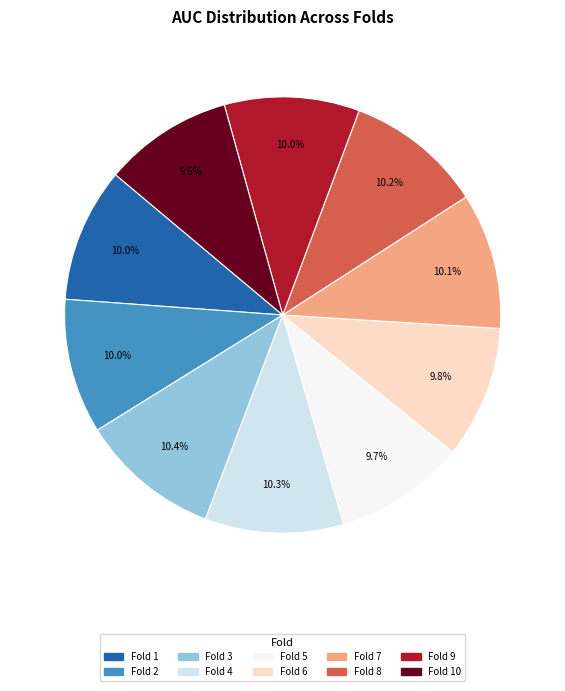

Count the number of slices in the pie.

10